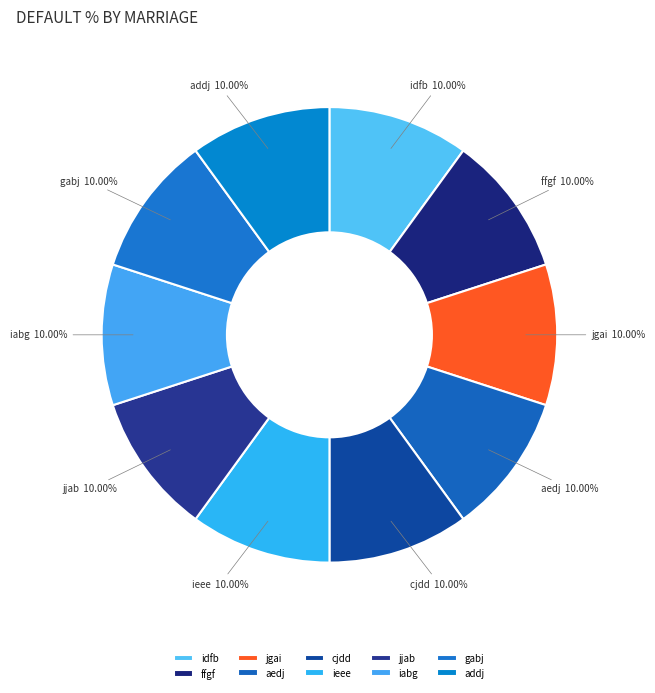

Combined, what portion of the pie is ffgf and ieee?

20.0%